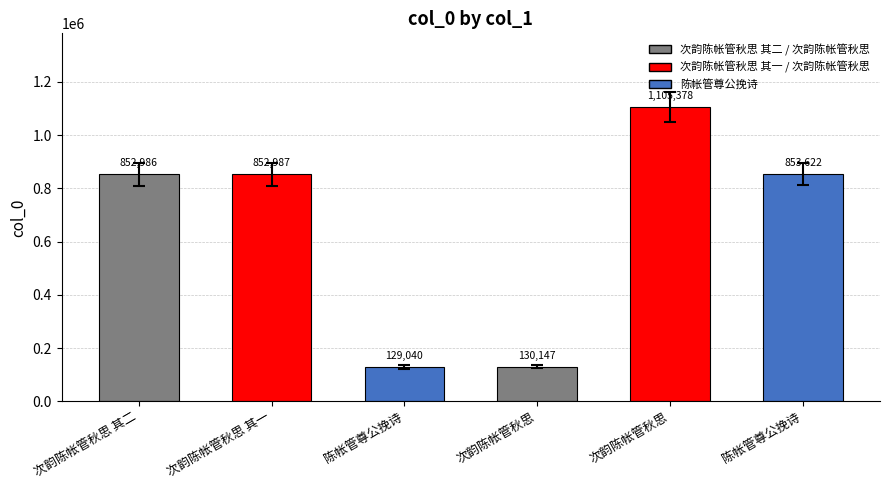

How many values are below 852987?

3